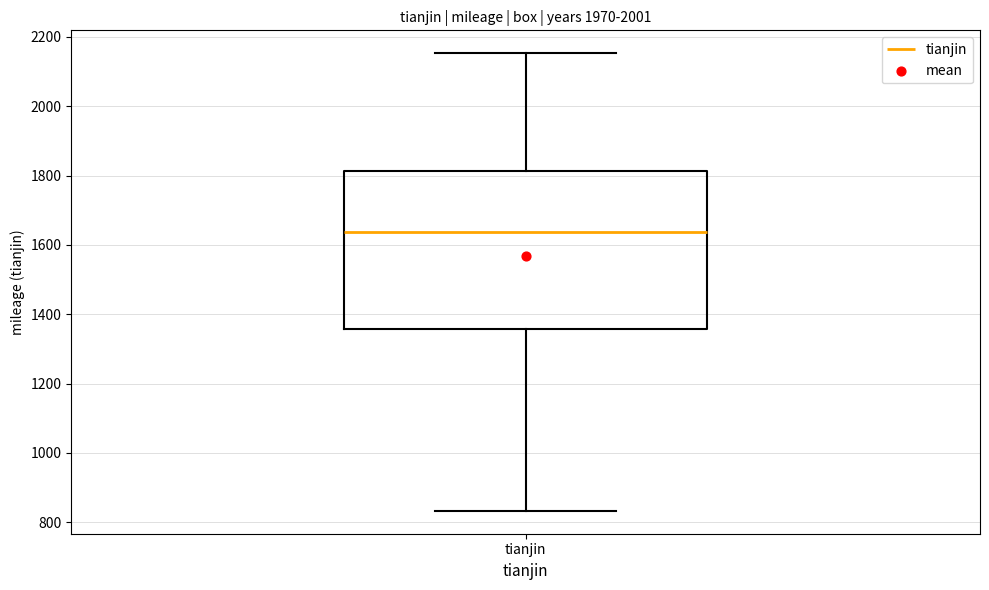

Transcribe this box plot: give where the median line is, the range the box spans, and where the two whiskers end, as read against the y-axis. The values are not printed on the chart, so give them approximately, as read against the axis.

median 1640, box 1360 to 1820, whiskers 840 to 2160